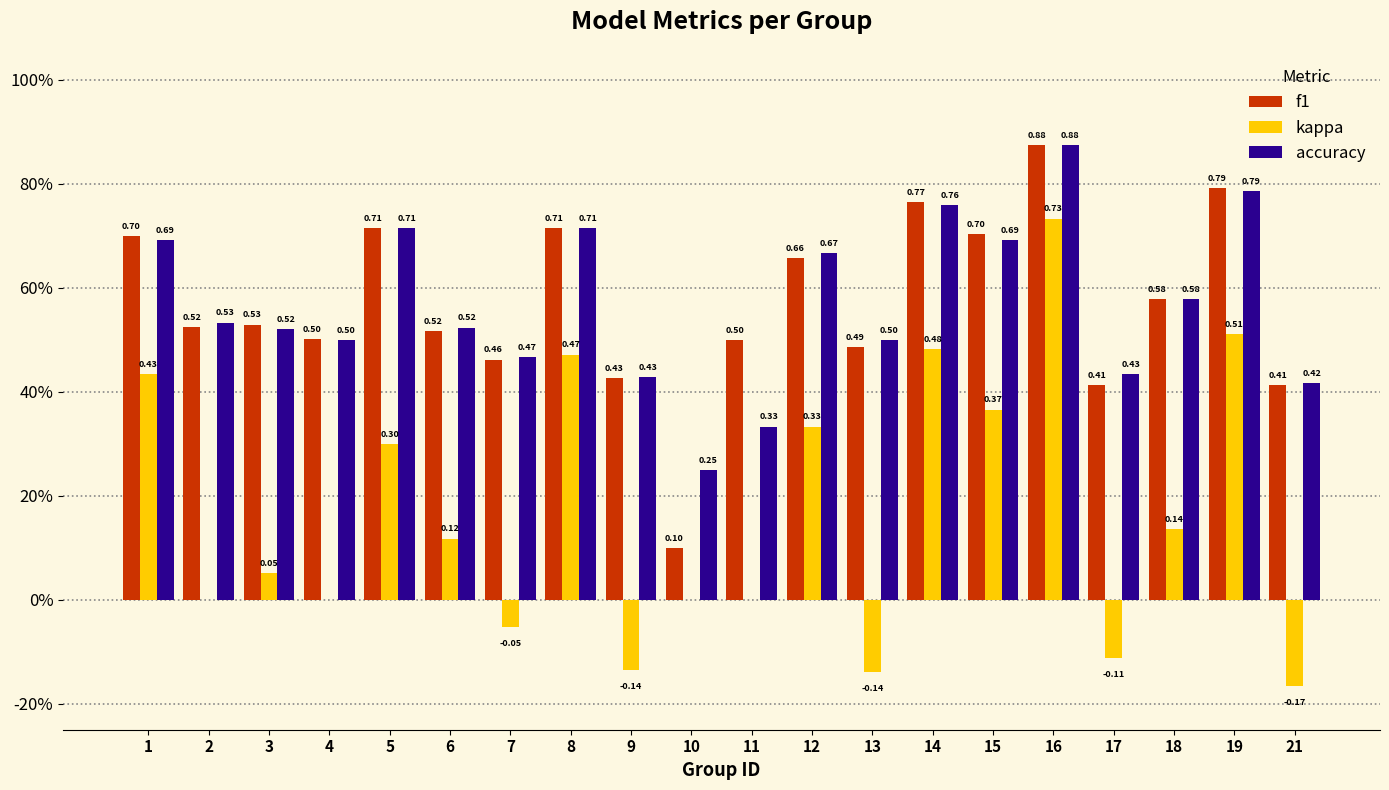

Are the bars horizontal?

No